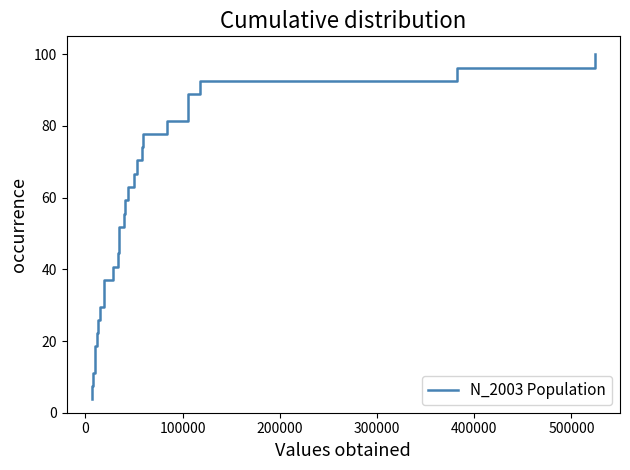

What is the maximum value shown in the chart?

100.0